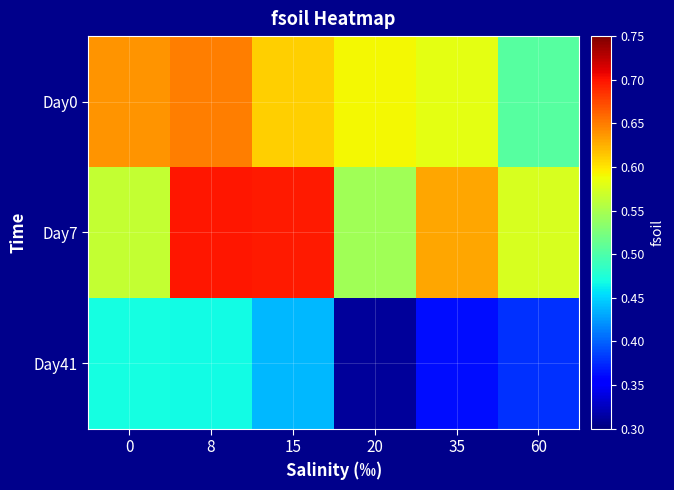

At how many categories does at least one series exceed 0?

6